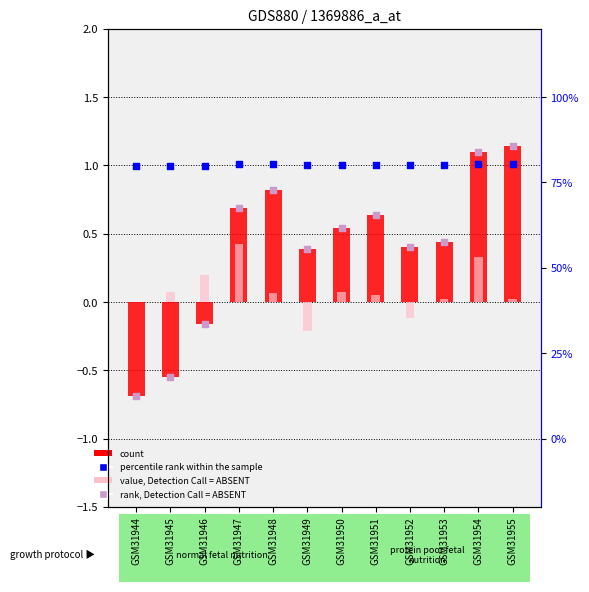

At which category is the sum across all series the highest?

GSM31954